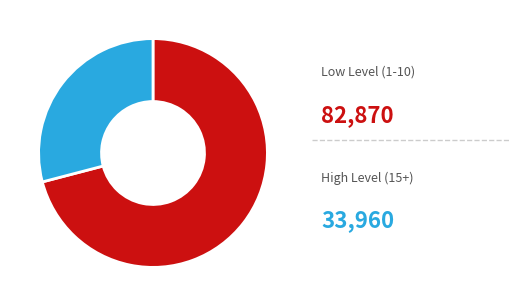

Does any single category account for the majority?

Yes